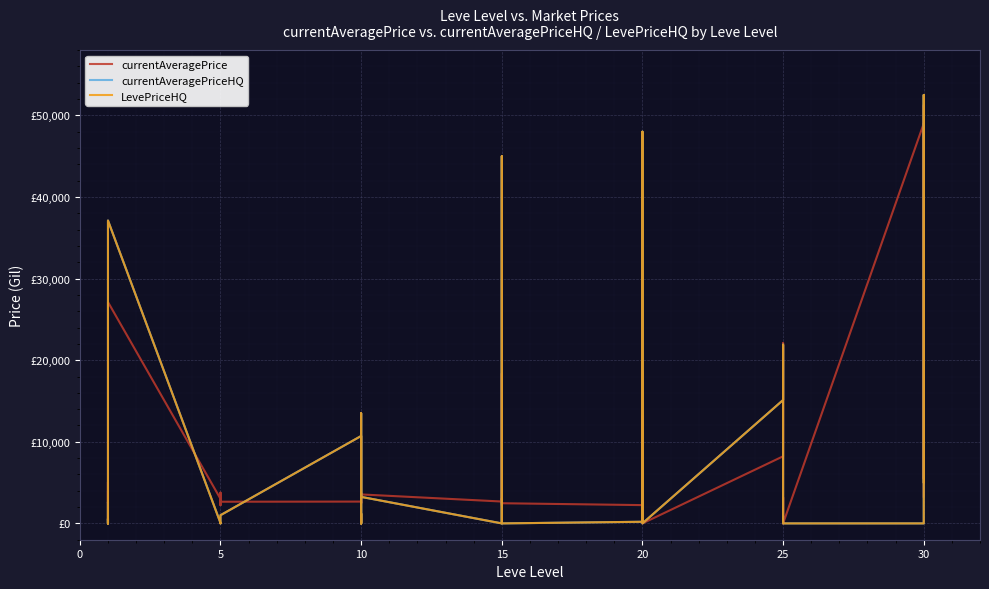

How many interior local valleys does the currentAveragePriceHQ series have?

8